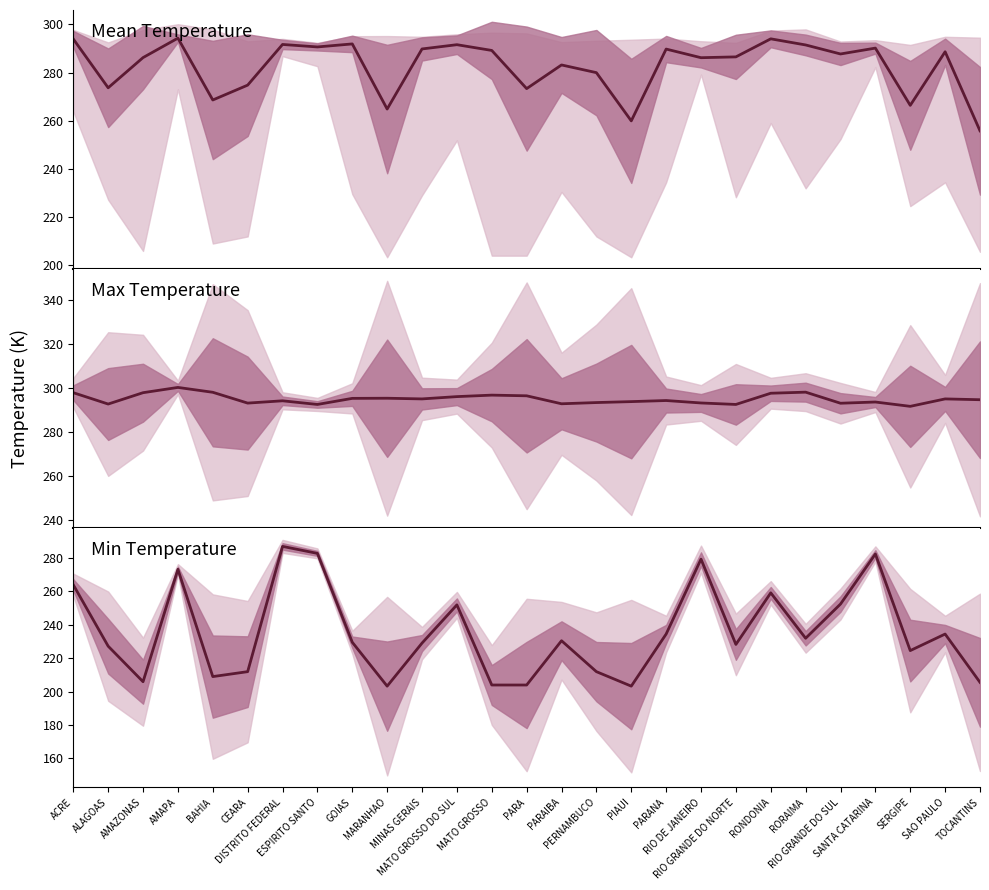

What is the label of the 27th point from the left?

TOCANTINS